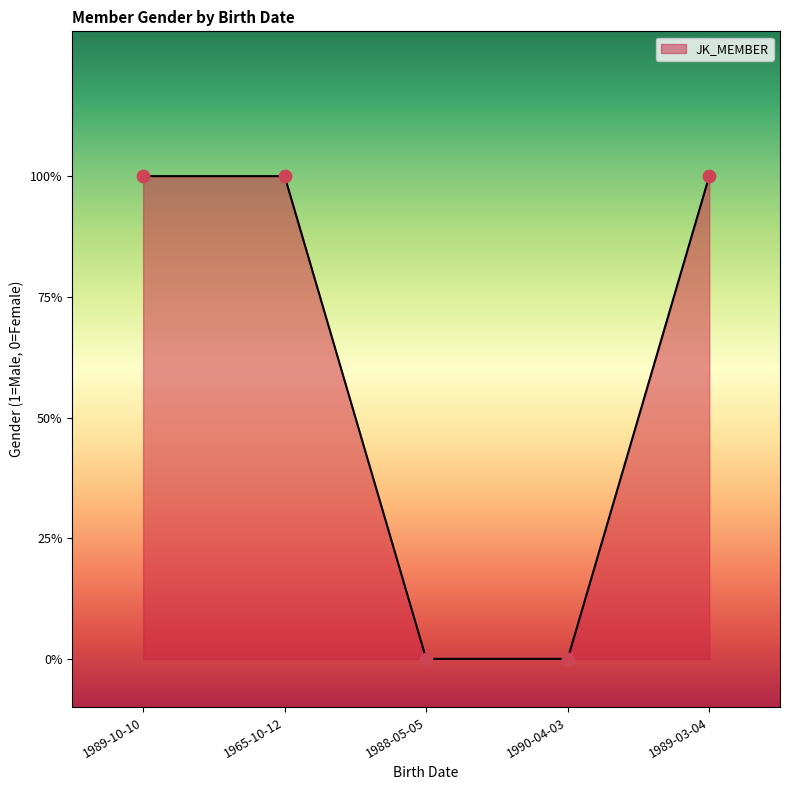

Does the chart have visible grid lines?

No